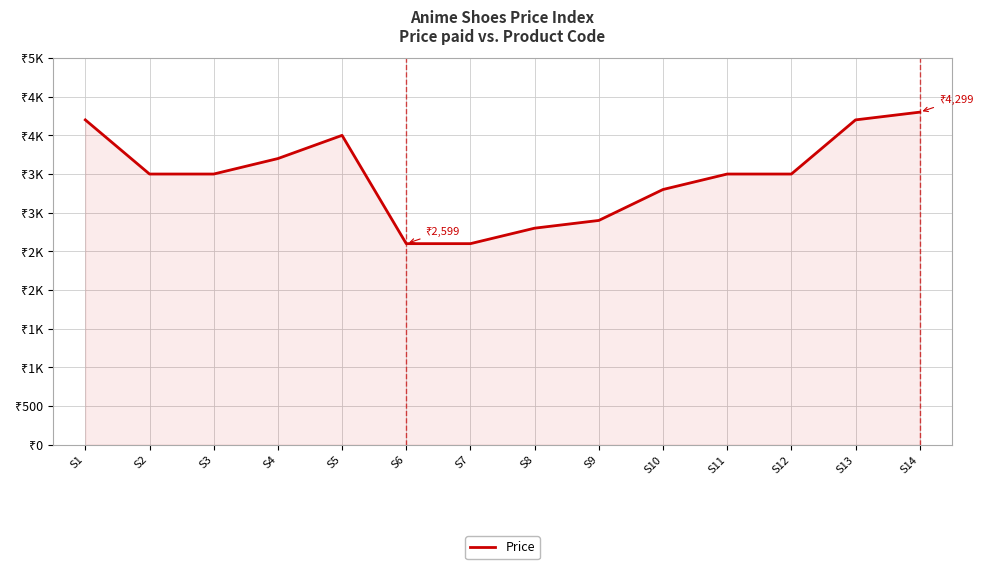

Does the chart have visible grid lines?

Yes